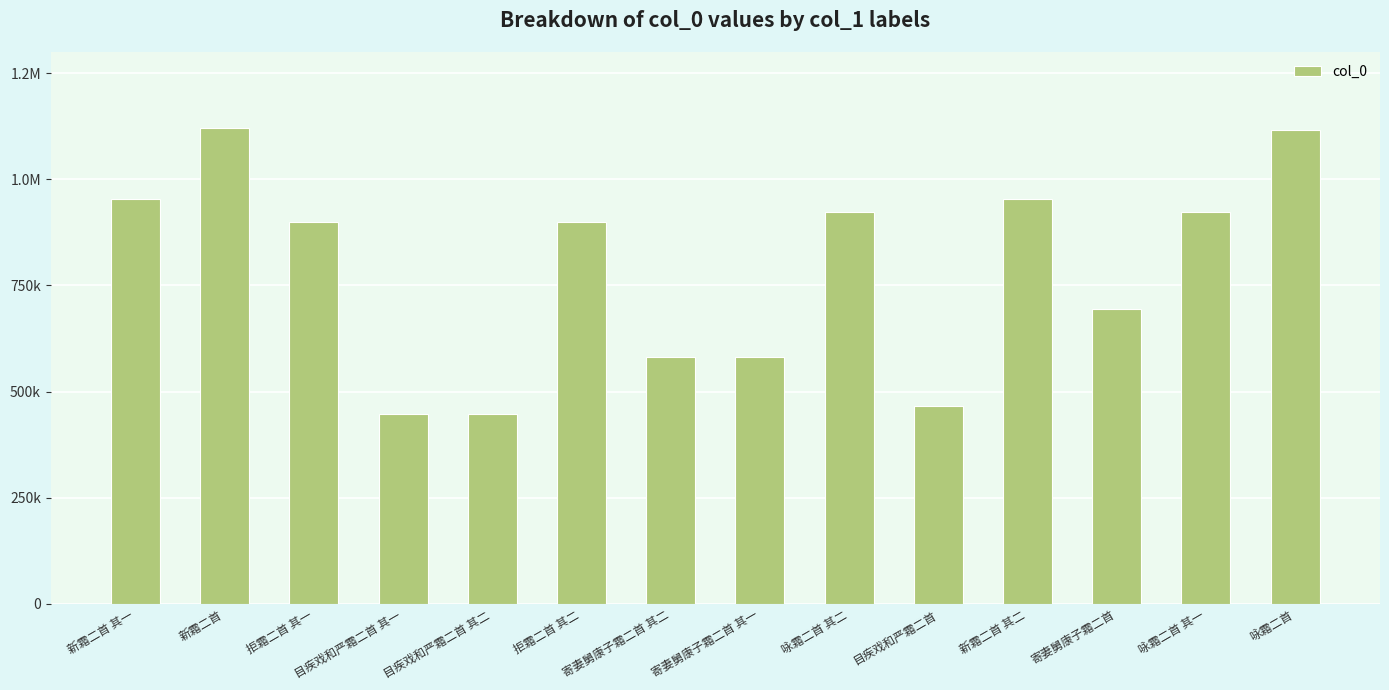

How many data points are less than 899421?

7